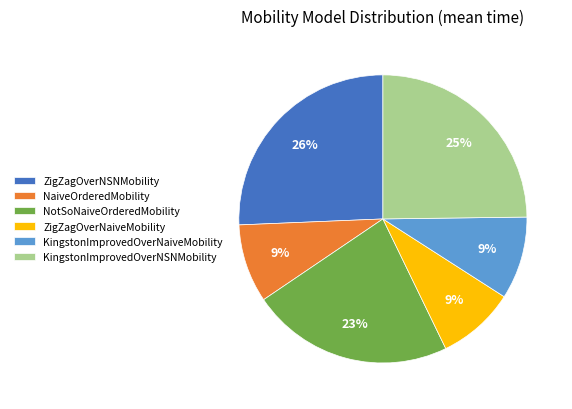

Does KingstonImprovedOverNaiveMobility account for over 50% of the chart?

No